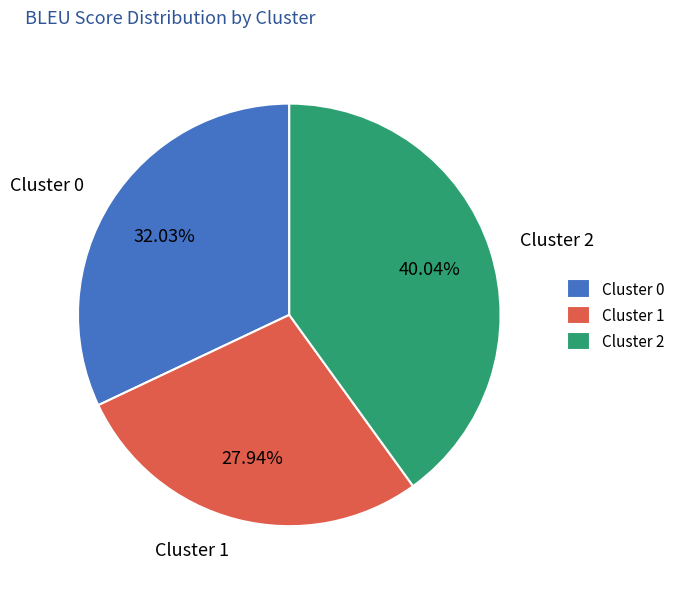

Does Cluster 0 represent more than half of the total?

No